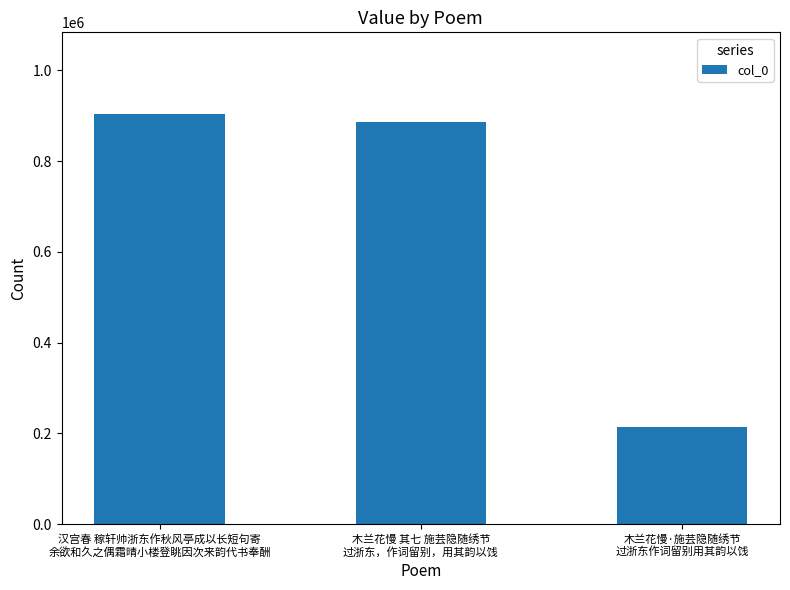

How many categories are shown in the chart?

3